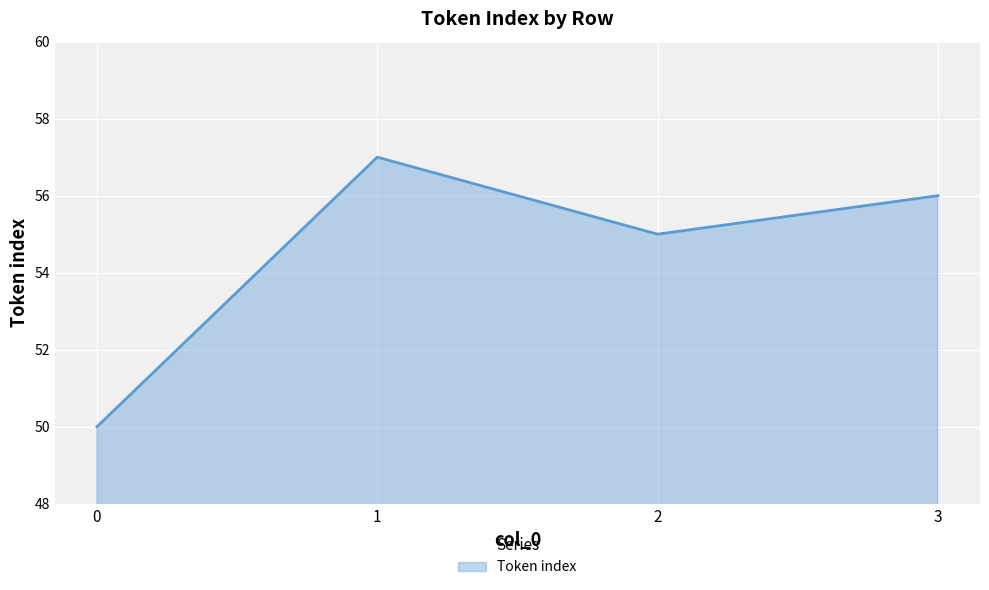

How many lines are shown in the chart?

1